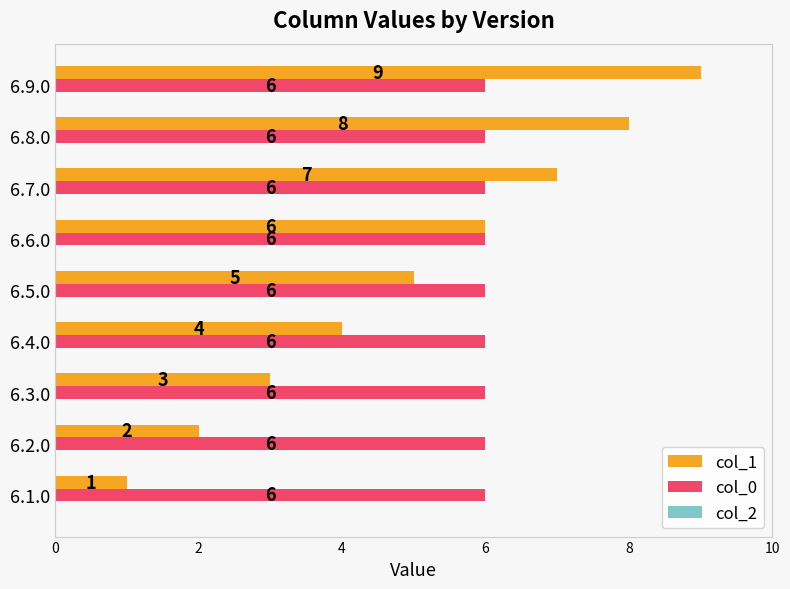

List the series in order of their peak value, highest first.

col_1, col_0